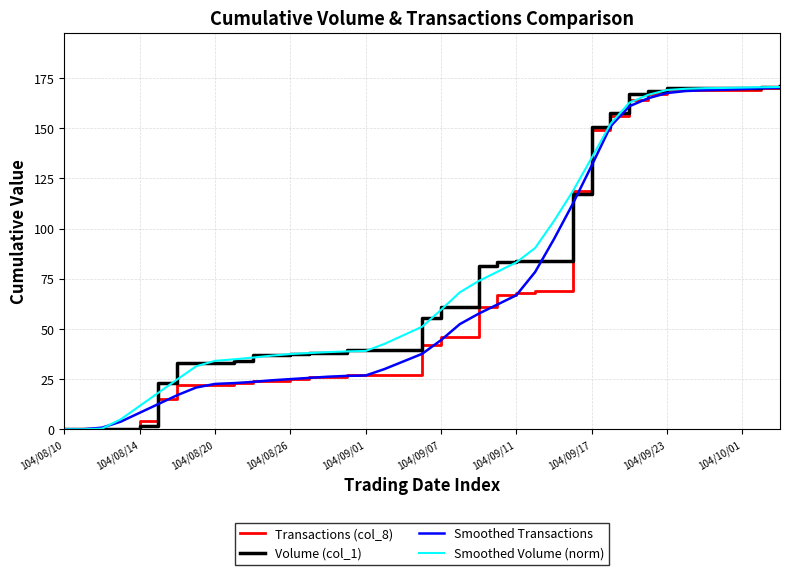

What is the sum of all Smoothed Volume (norm) values?

3048.6